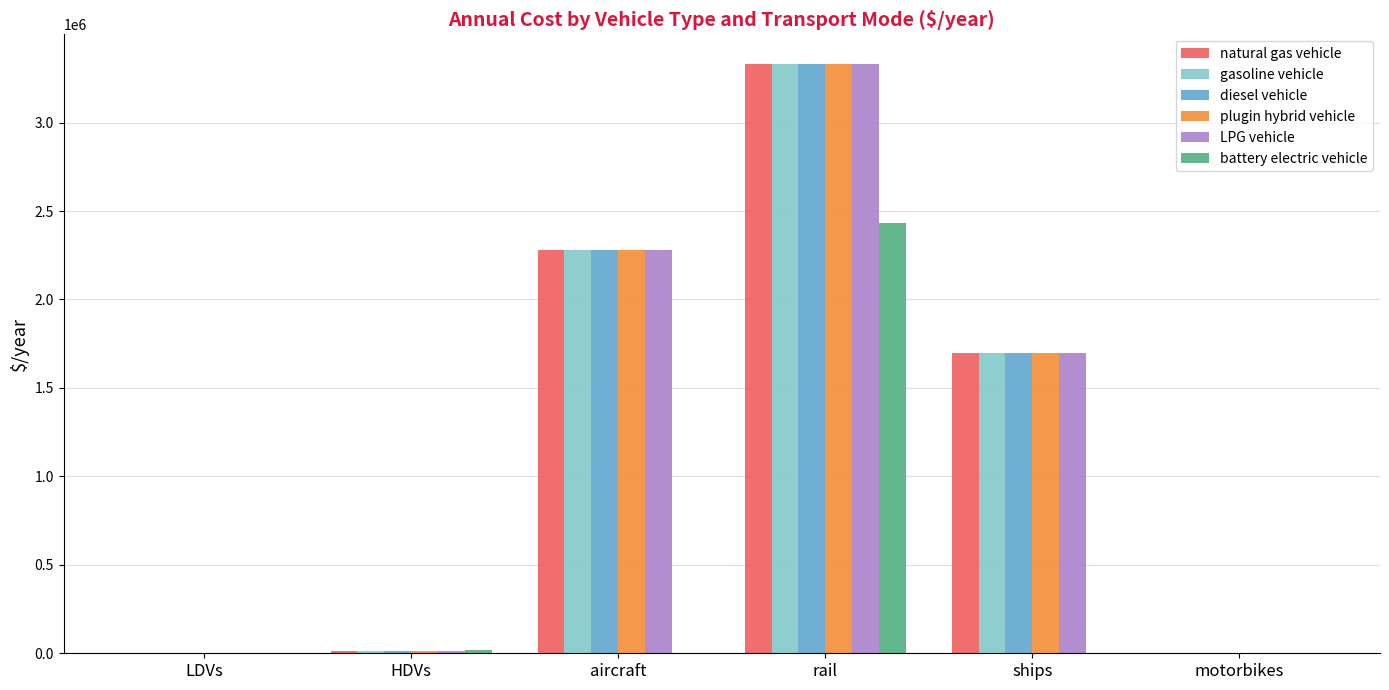

Is the value of battery electric vehicle at HDVs greater than the value of natural gas vehicle at ships?

No